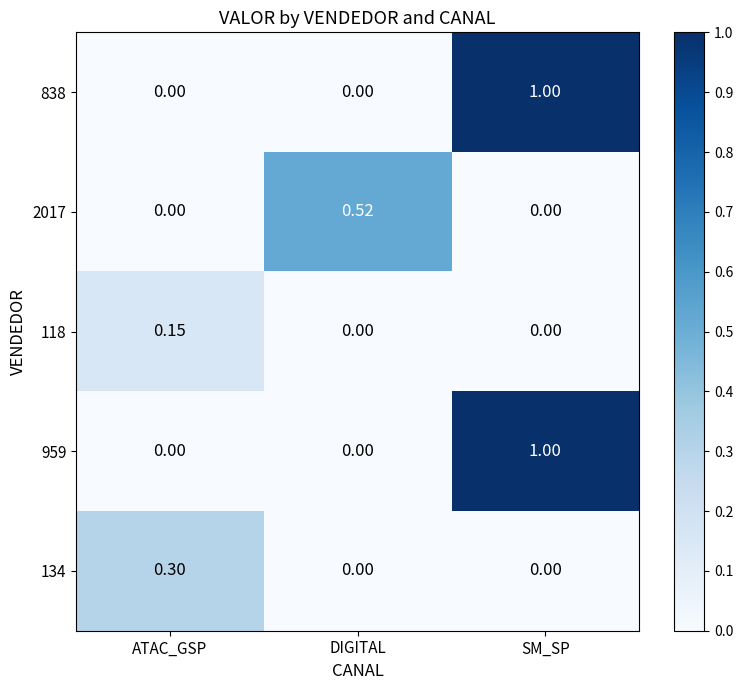

How many data points in 959 are above 0?

1